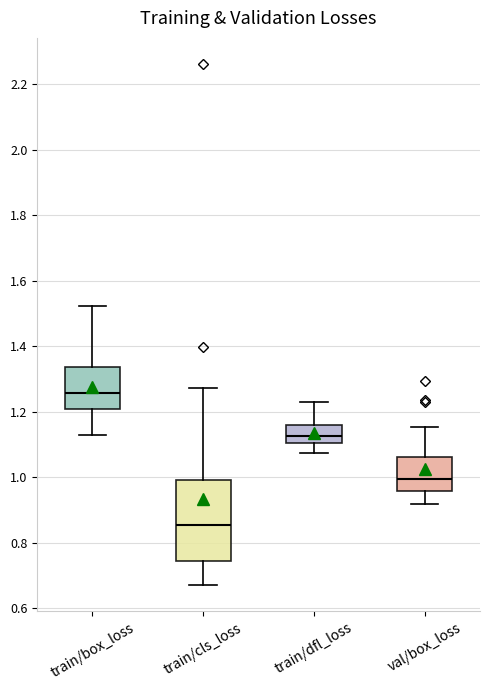

Reading left to right, transcribe this box plot: for each box, give where its median line is, the range the box spans, and where its two whiskers end, as read against the y-axis. The values are not printed on the chart, so give them approximately, as read against the axis.

train/box_loss: median 1.26, box 1.20 to 1.34, whiskers 1.12 to 1.52
train/cls_loss: median 0.86, box 0.74 to 1.00, whiskers 0.66 to 1.28
train/dfl_loss: median 1.12, box 1.10 to 1.16, whiskers 1.08 to 1.24
val/box_loss: median 1.00, box 0.96 to 1.06, whiskers 0.92 to 1.16